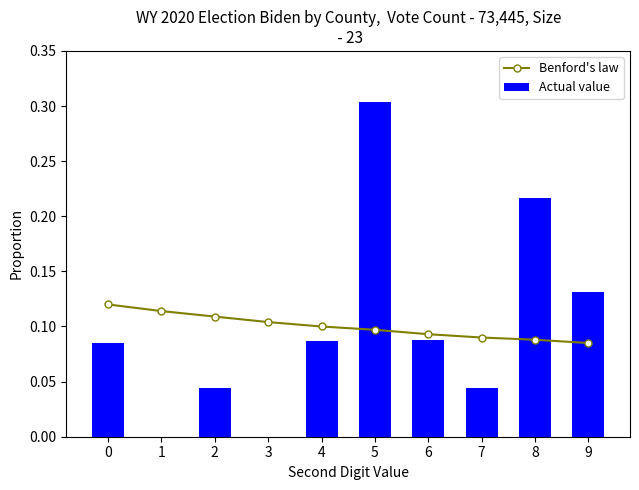

Rank the series by their maximum value, from highest to lowest.

Actual value, Benford's law